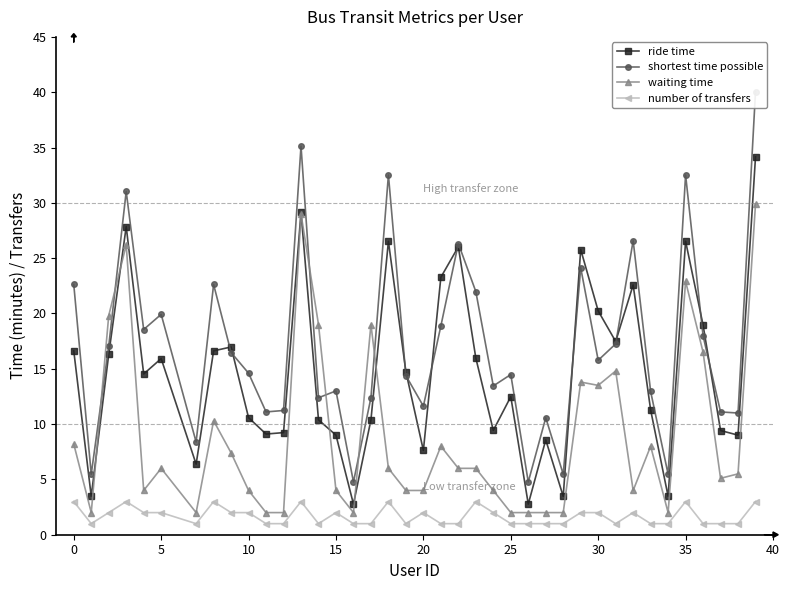

In ride time, how many points are lower than both neighbors (excluding endpoints)?

12